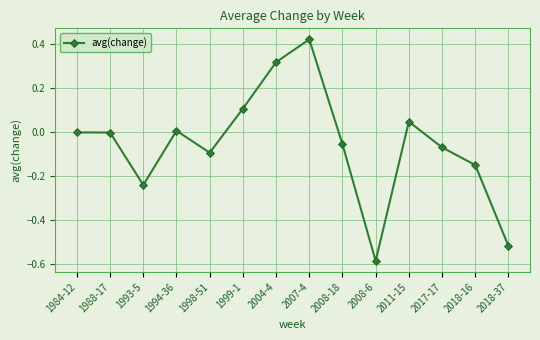

Does the chart display data point markers on the line(s)?

Yes